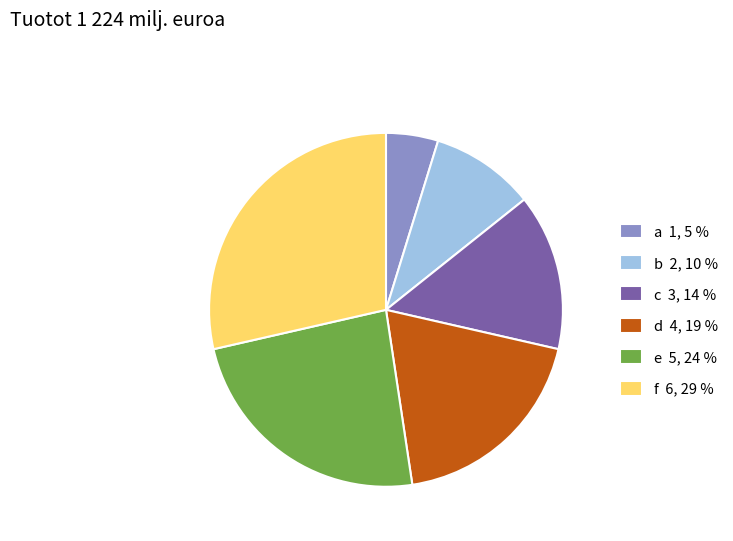

Approximately how many times larger is the value at d compared to b?

2.0